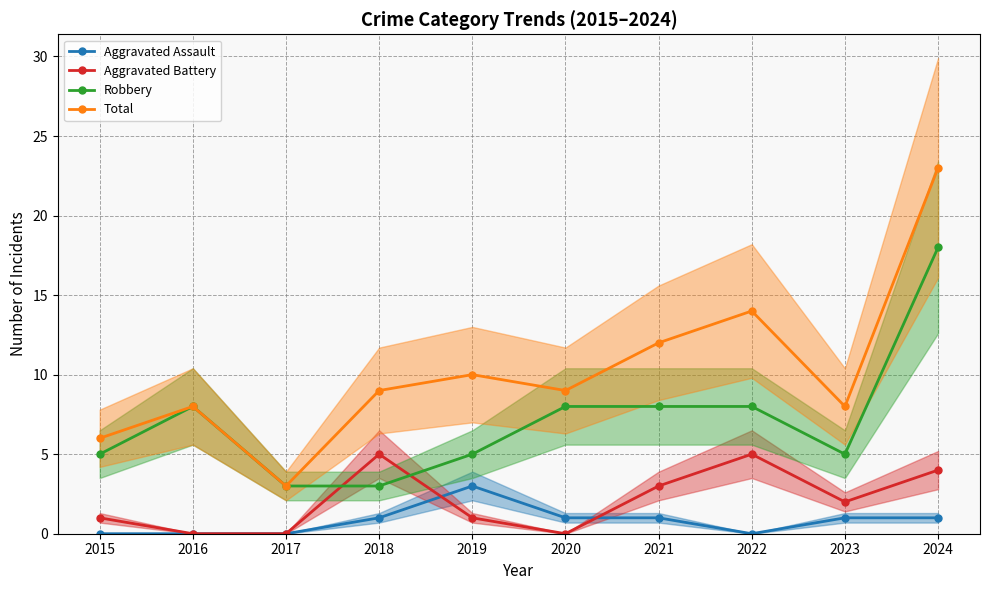

What is the lowest value of the Total series?

3